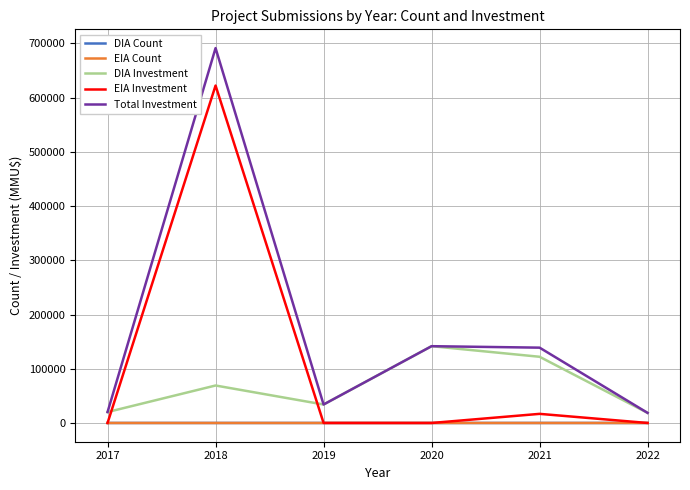

At how many categories does at least one series exceed 339845?

1